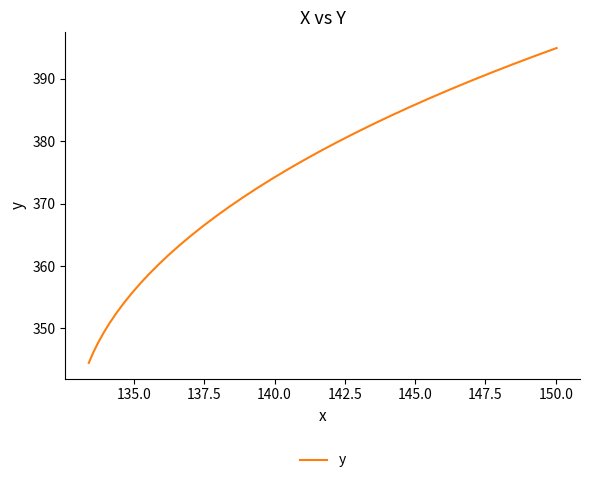

What is the minimum value shown in the chart?

344.5